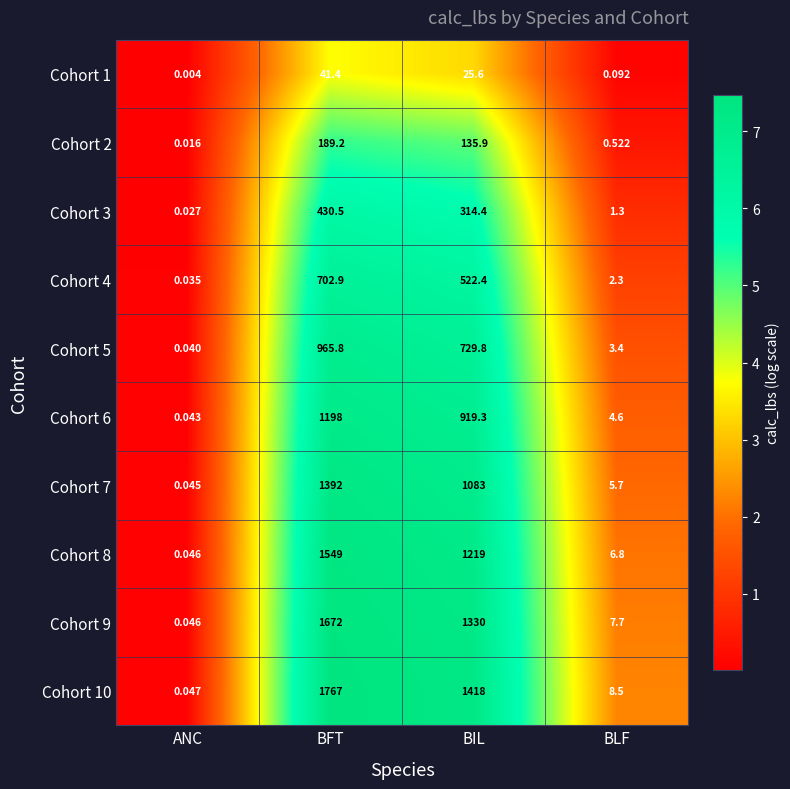

At which category is the sum across all series the highest?

BFT